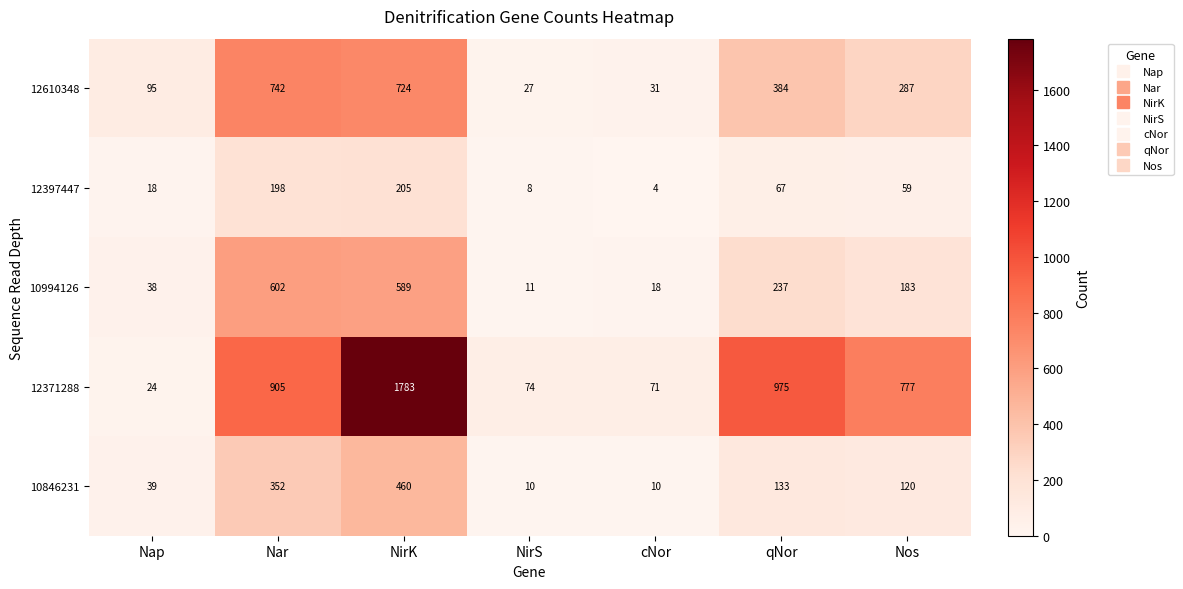

At which category is the sum across all series the highest?

NirK